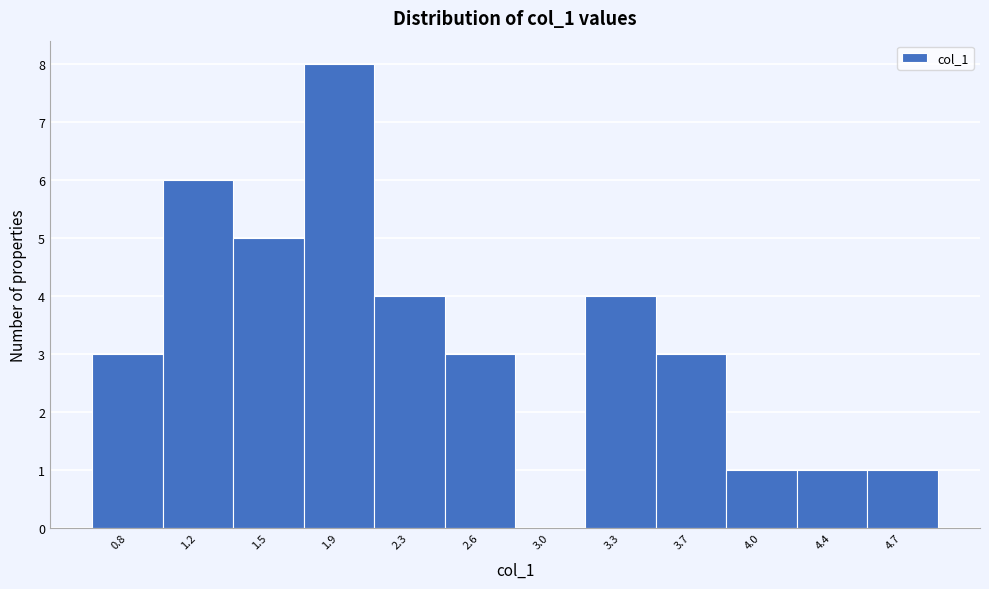

Reading right to left, what are all the values shown in this chart?

4.7=1	4.4=1	4.0=1	3.7=3	3.3=4	3.0=0	2.6=3	2.3=4	1.9=8	1.5=5	1.2=6	0.8=3